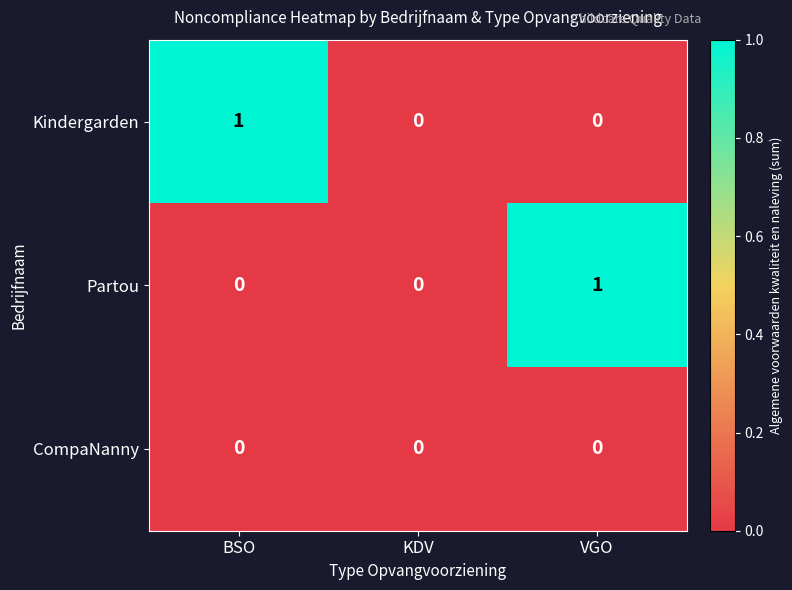

Between KDV and VGO, which series saw the biggest shift?

Partou